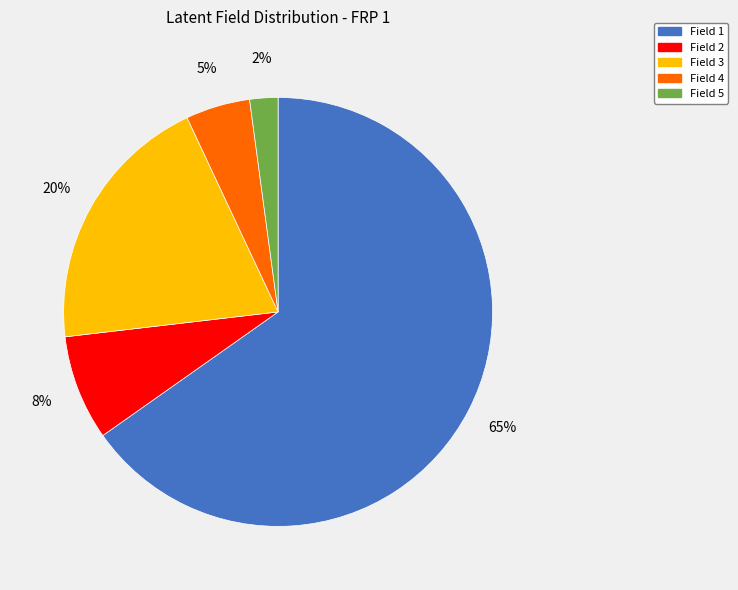

To the nearest percent, what percentage of the pie is Field 4?

5%